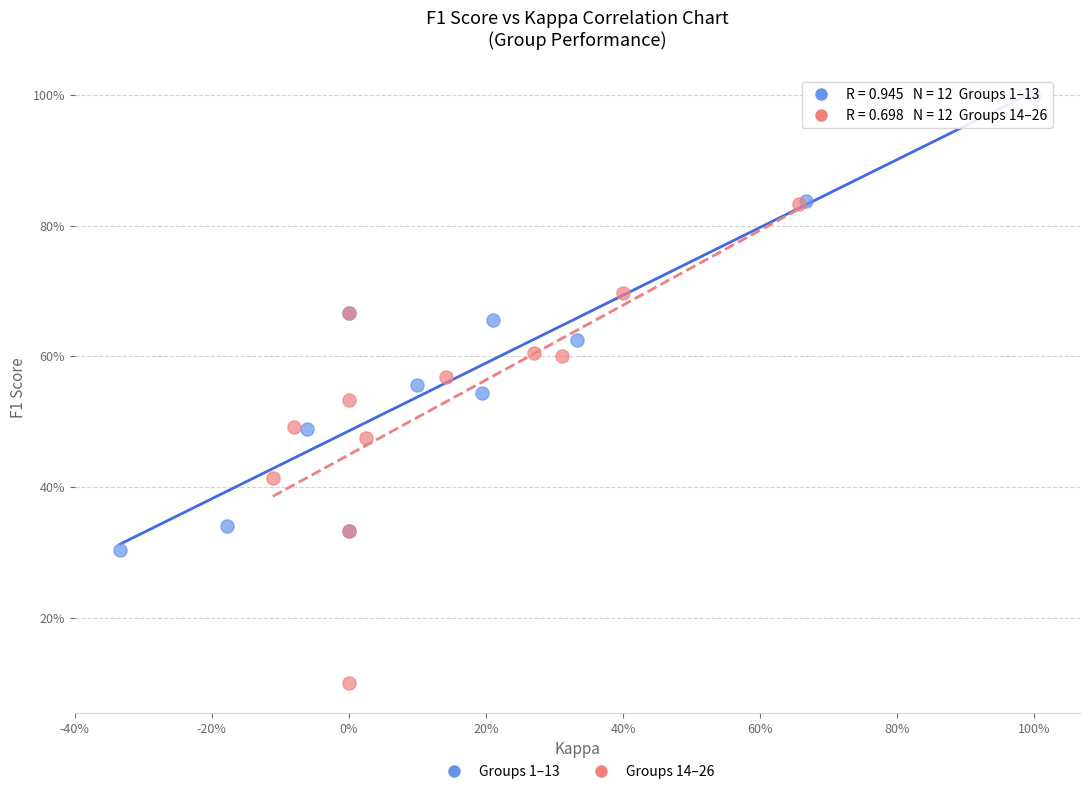

What are all the series names shown in the legend?

Groups 1–13, Groups 14–26